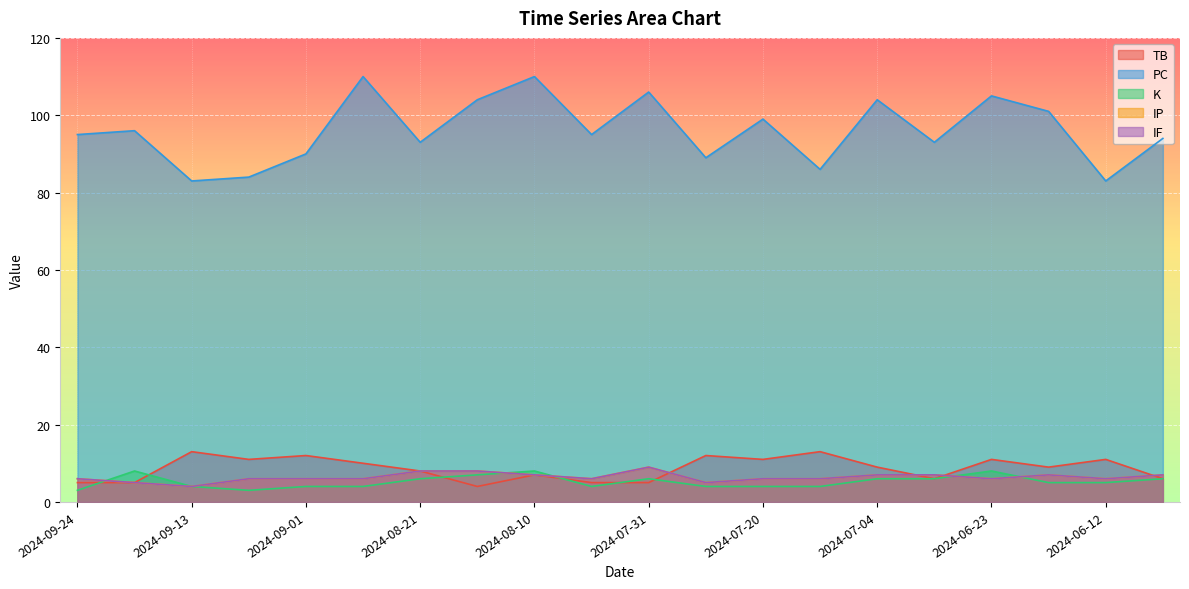

At how many categories does at least one series exceed 9?

20